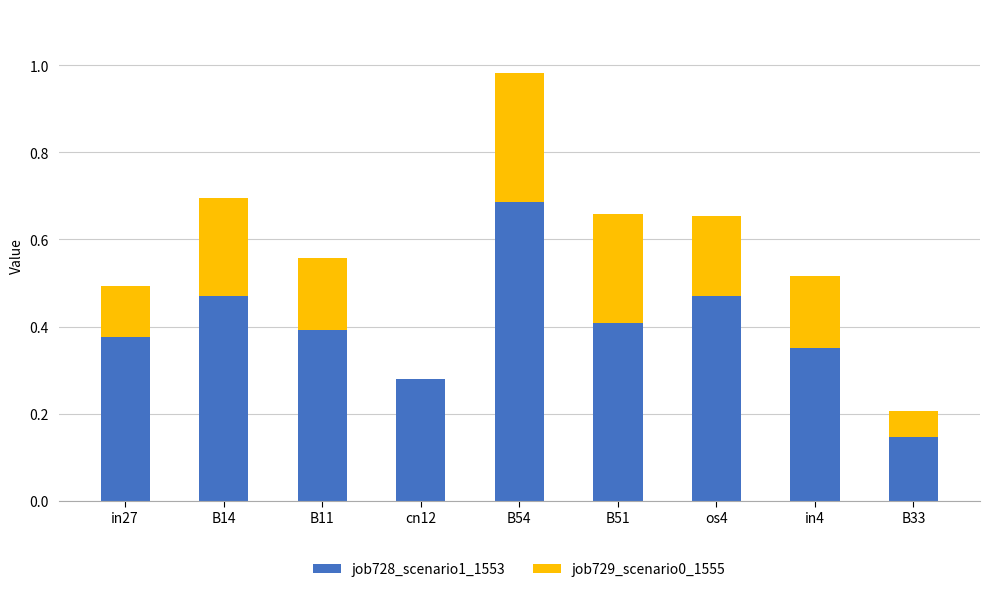

True or false: job728_scenario1_1553 has a value of 0.3 at cn12.

True